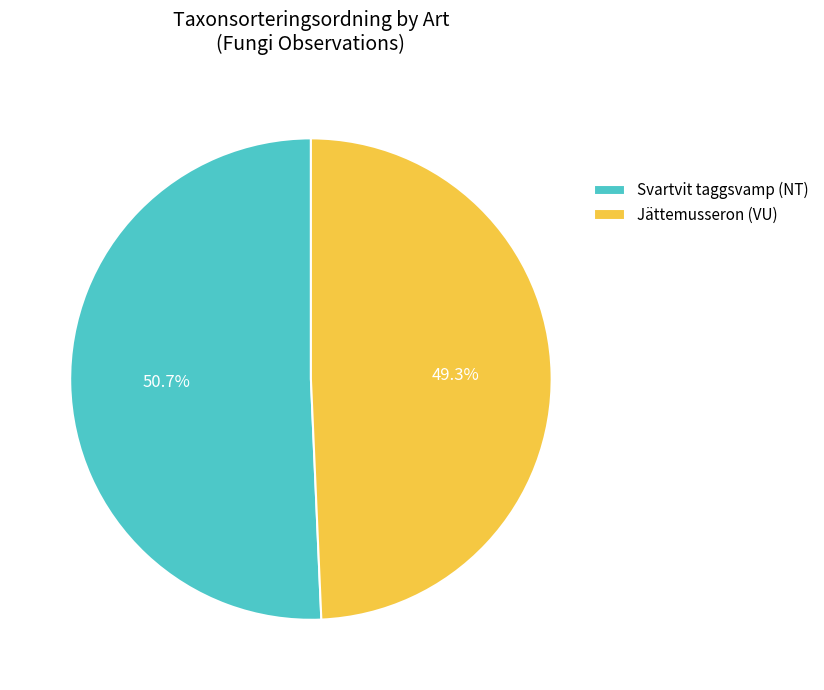

What is the largest slice in the pie chart?

Svartvit taggsvamp (NT)